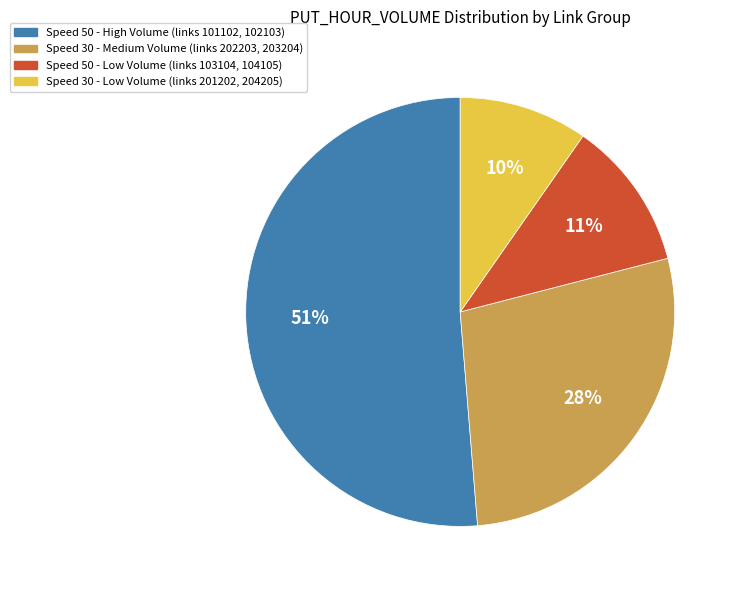

To the nearest percent, what is the average slice percentage?

25%